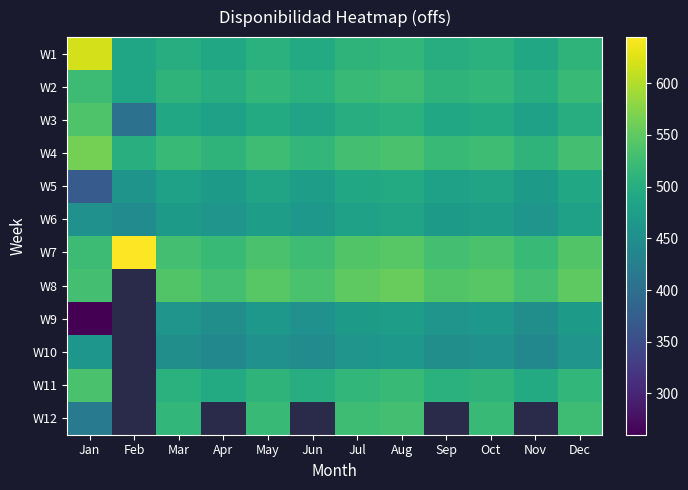

What is the smallest value displayed?

-9.0